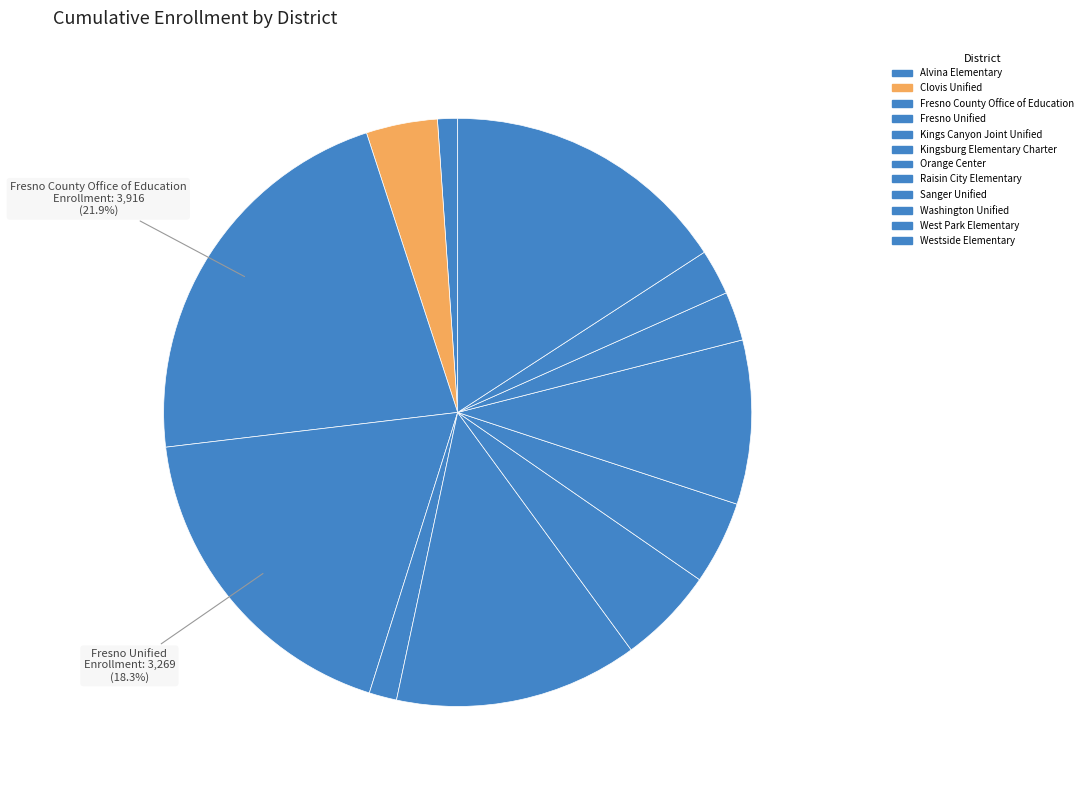

Which slice is the smallest?

Alvina Elementary